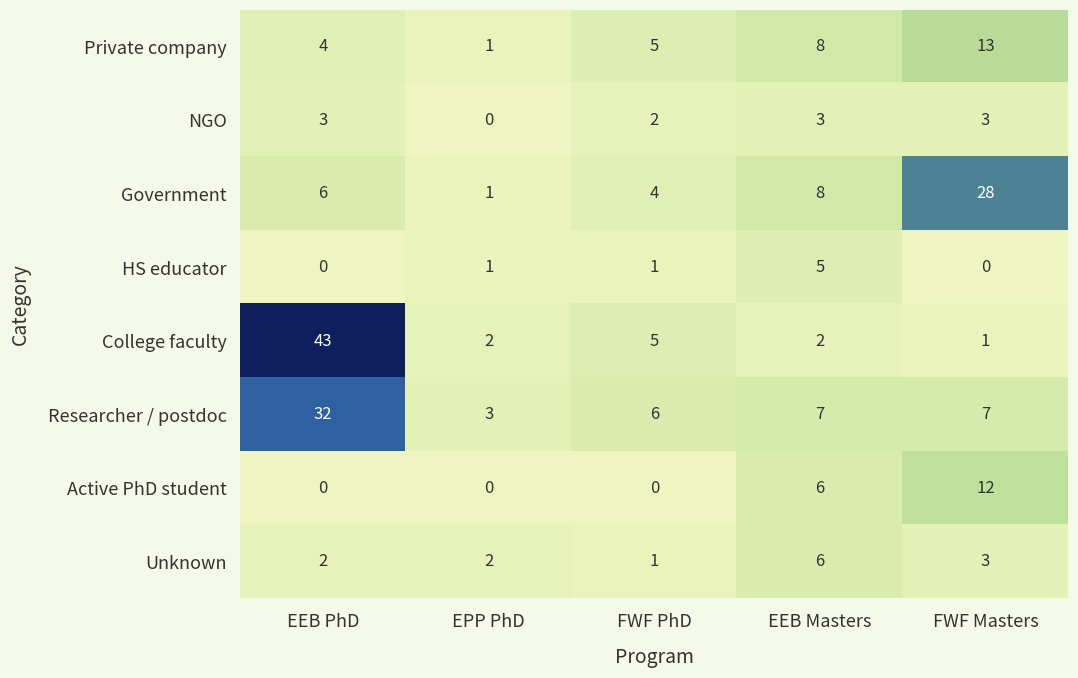

Rank the series by their maximum value, from highest to lowest.

College faculty, Researcher / postdoc, Government, Private company, Active PhD student, Unknown, HS educator, NGO